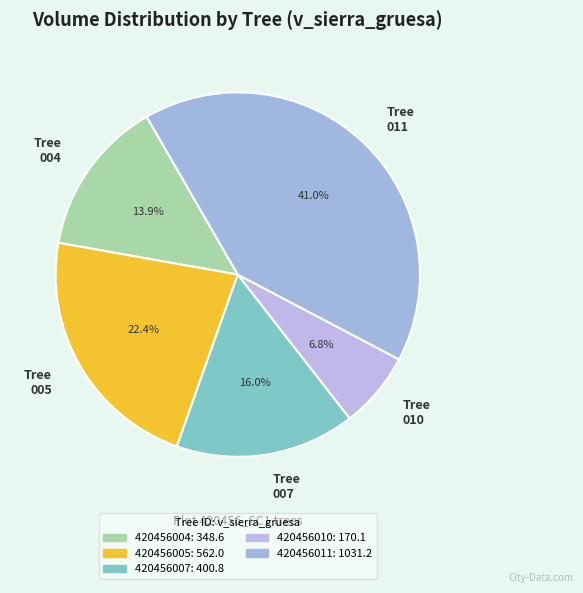

Does Tree 004 account for over 50% of the chart?

No